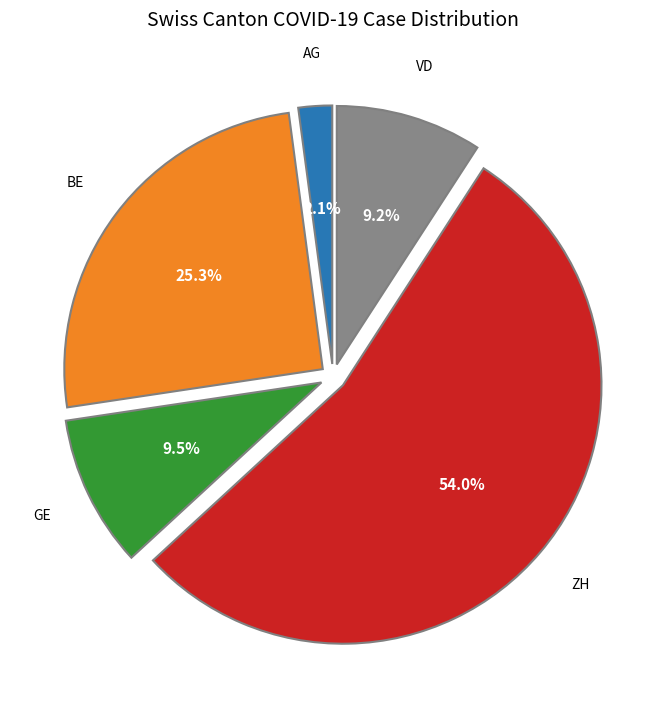

To the nearest percent, what is the difference between the largest and smallest slice percentages?

52%